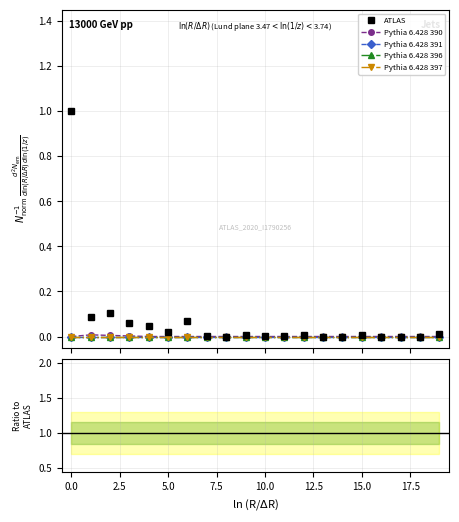

How many series are shown in this chart?

5